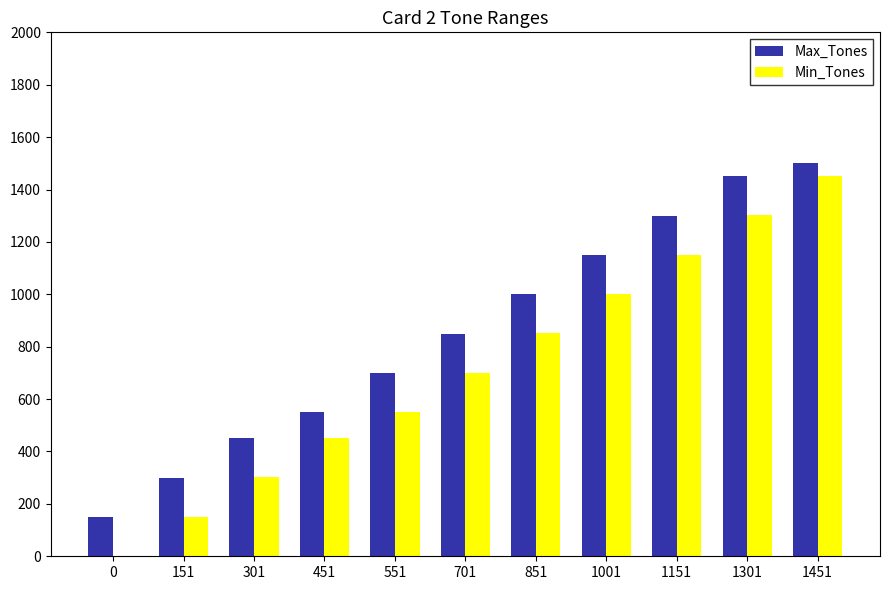

Reading left to right, what are all the values shown in this chart?

Max_Tones: 150	300	450	550	700	850	1000	1150	1300	1450	1500
Min_Tones: 0	151	301	451	551	701	851	1001	1151	1301	1451